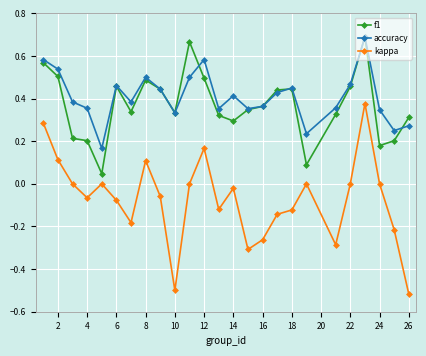

How many interior local peaks does the accuracy series have?

6